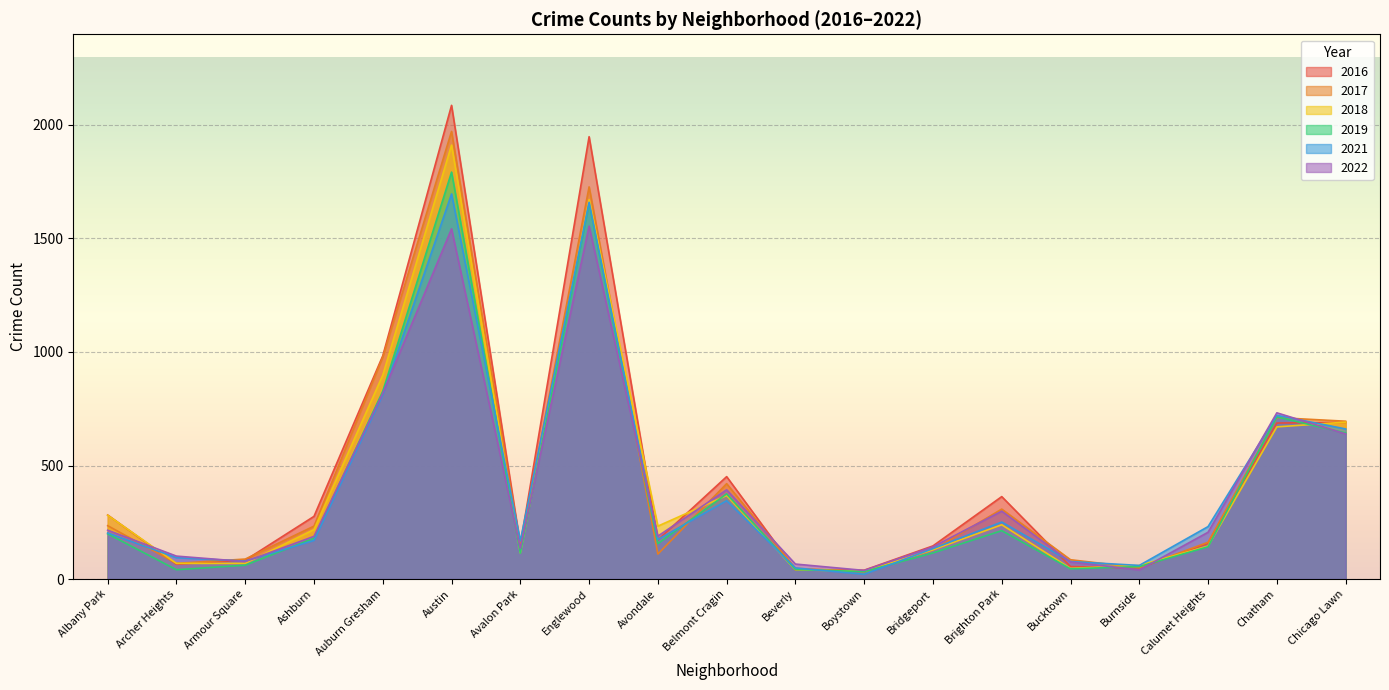

The 2022 series shows 391 at Austin. True or false?

False